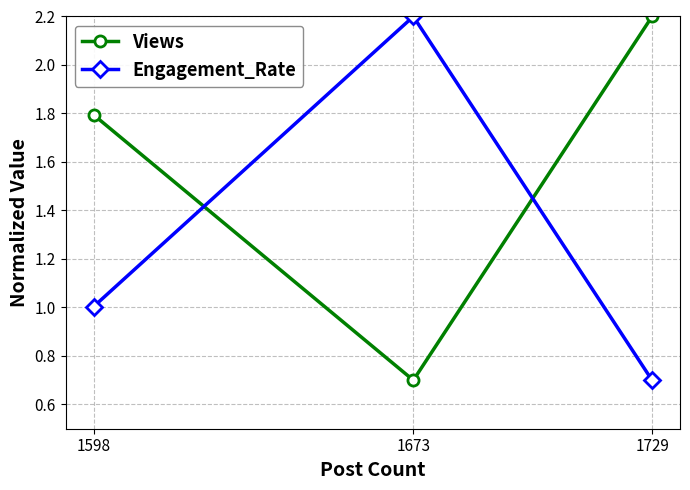

At which label is Views closest to 1?

1673